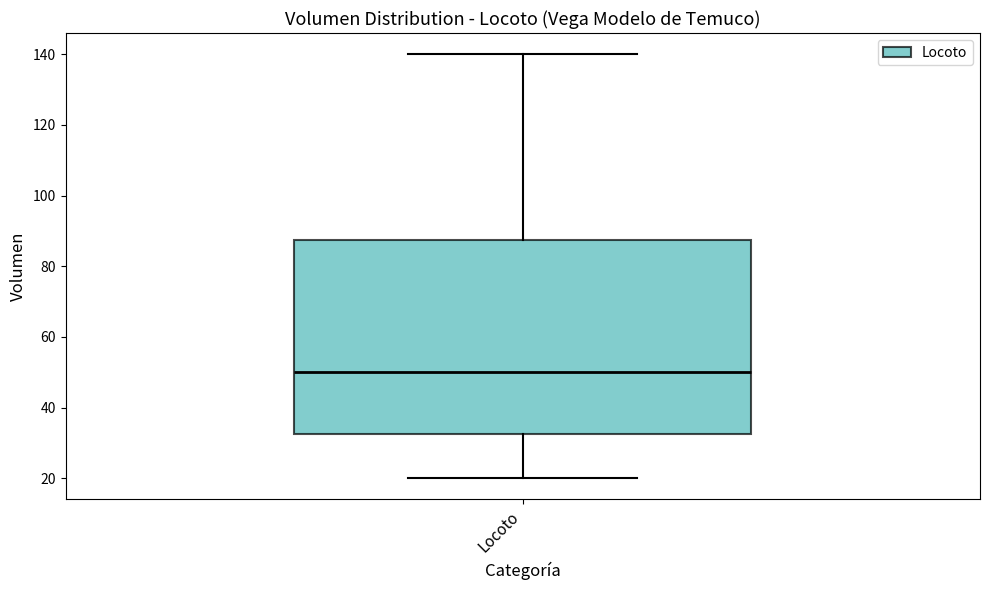

Transcribe this box plot: give where the median line is, the range the box spans, and where the two whiskers end, as read against the y-axis. The values are not printed on the chart, so give them approximately, as read against the axis.

median 50, box 32 to 88, whiskers 20 to 140